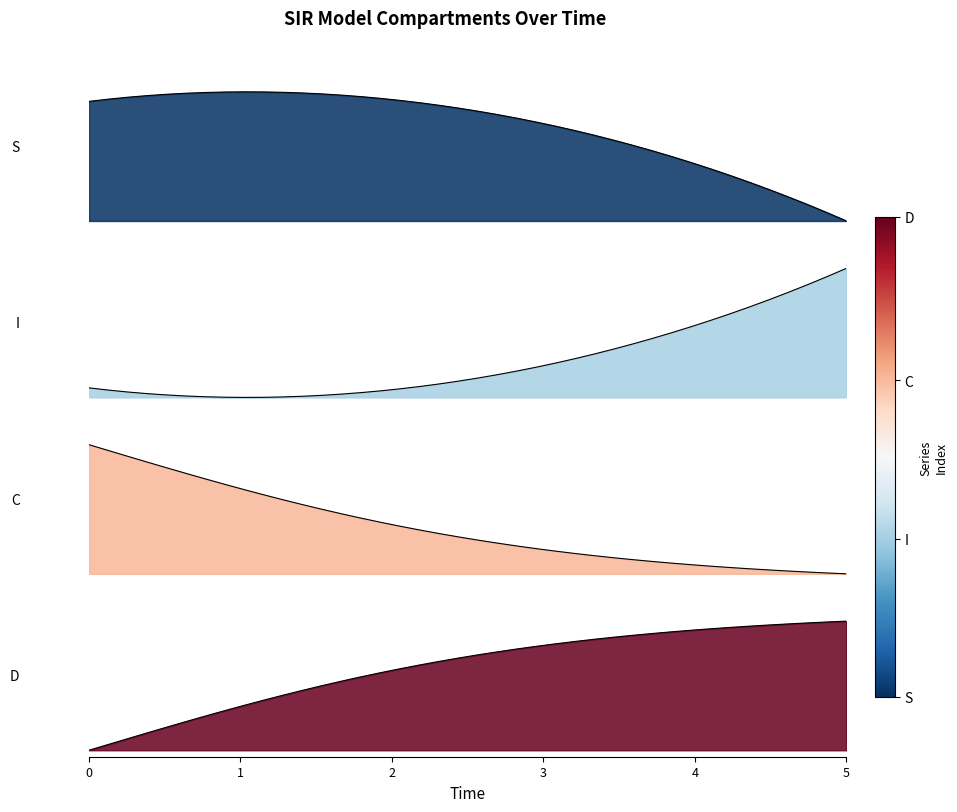

Which series has the largest range (max minus min)?

C